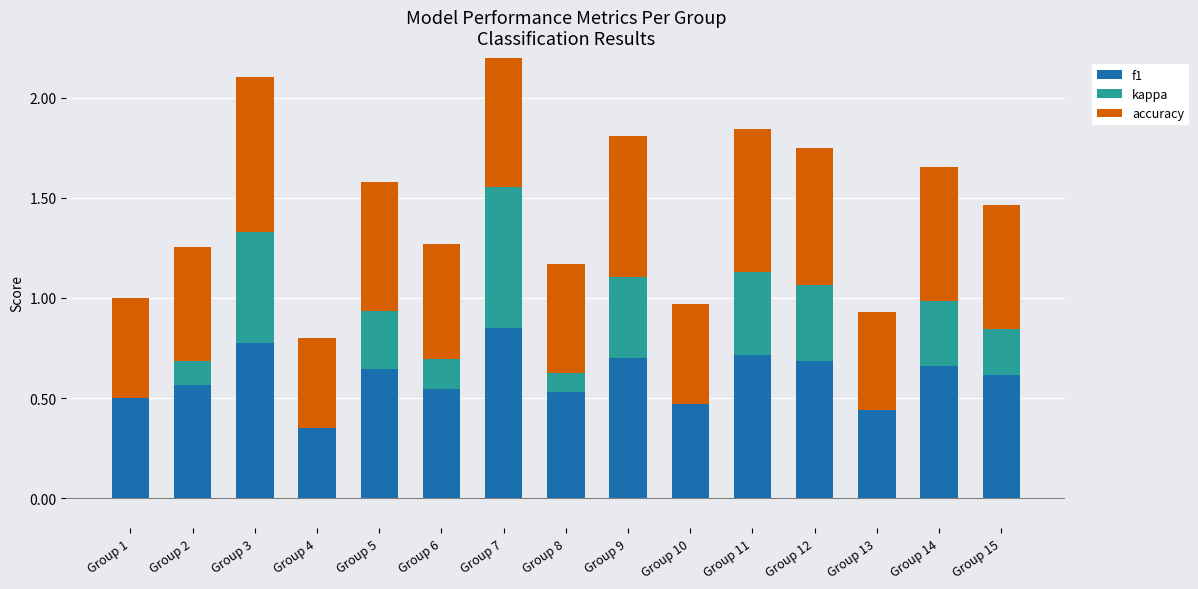

Rank the series at Group 15 from lowest to highest value.

kappa, f1, accuracy